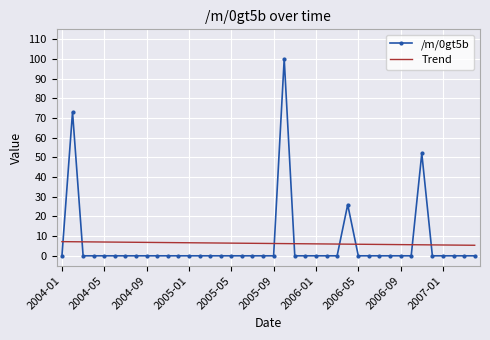

What is the maximum value shown in the chart?

100.0